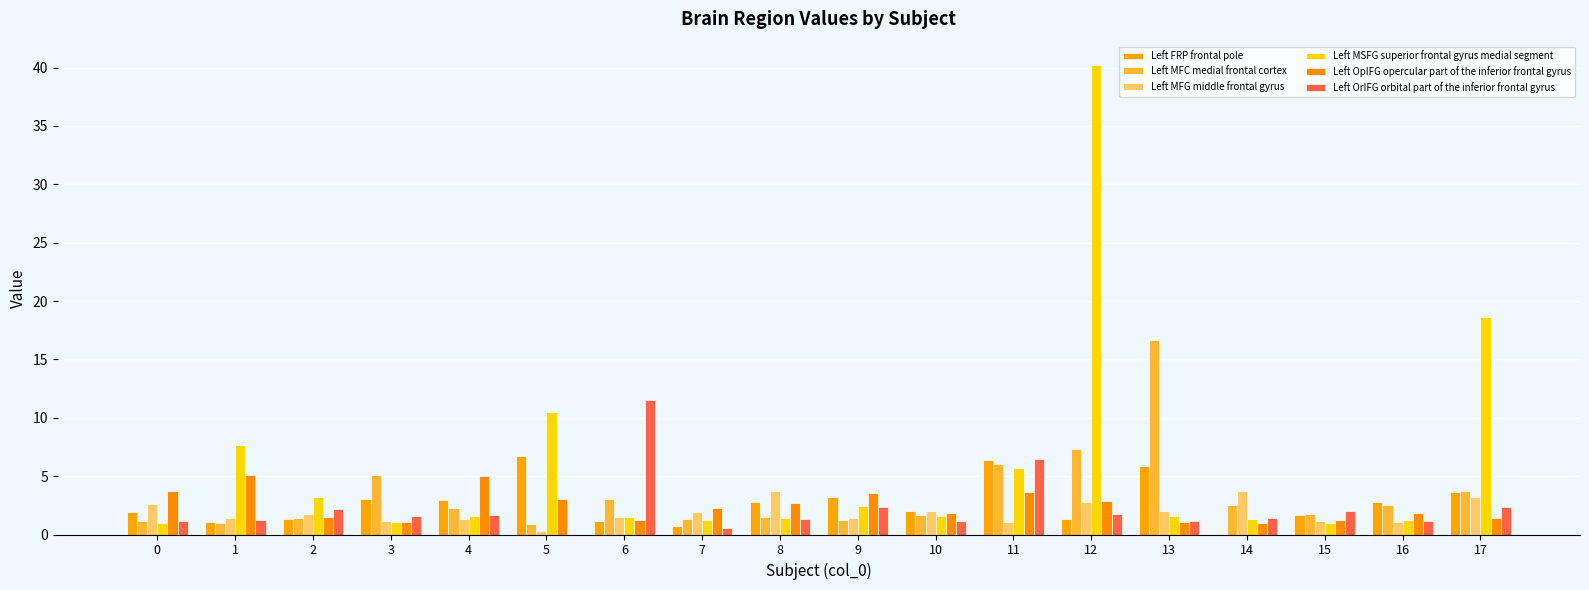

Which series changed the most between 0 and 7?

Left OpIFG opercular part of the inferior frontal gyrus